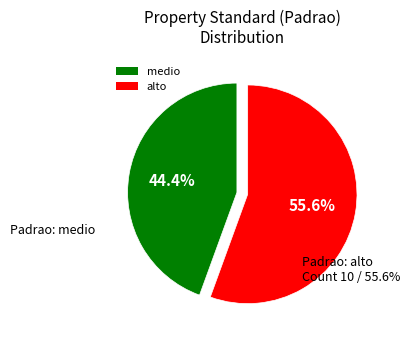

To the nearest percent, what portion does alto represent?

56%